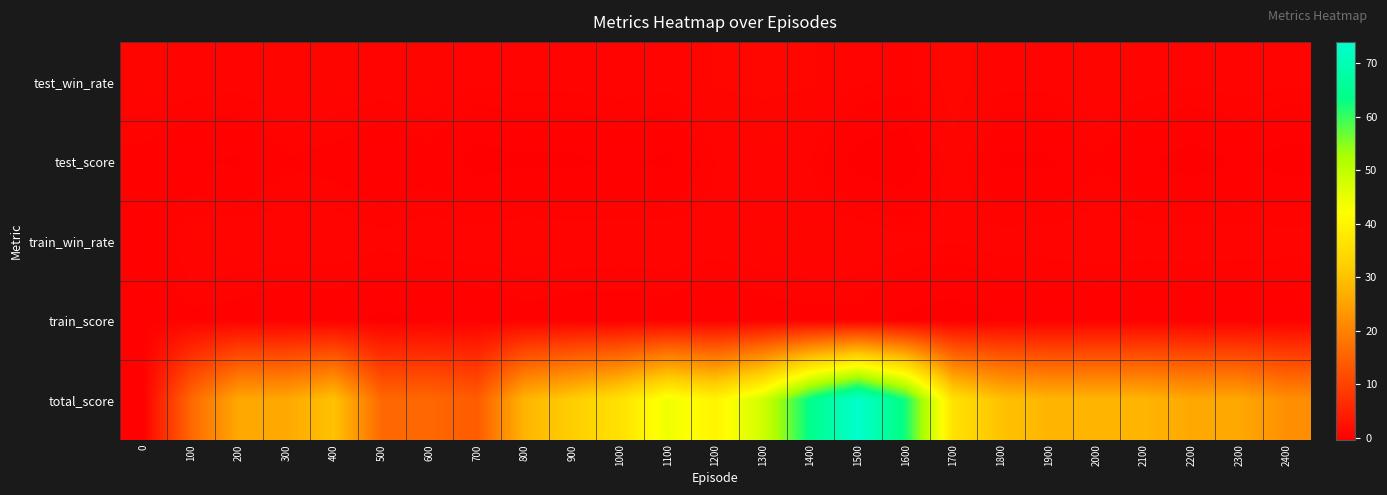

How many data points does each series have?

25